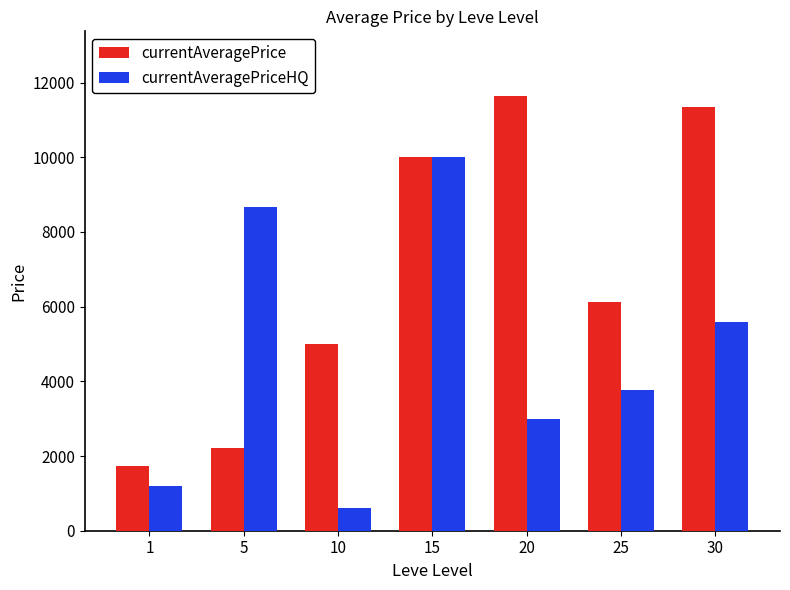

Count the number of categories in the chart.

7